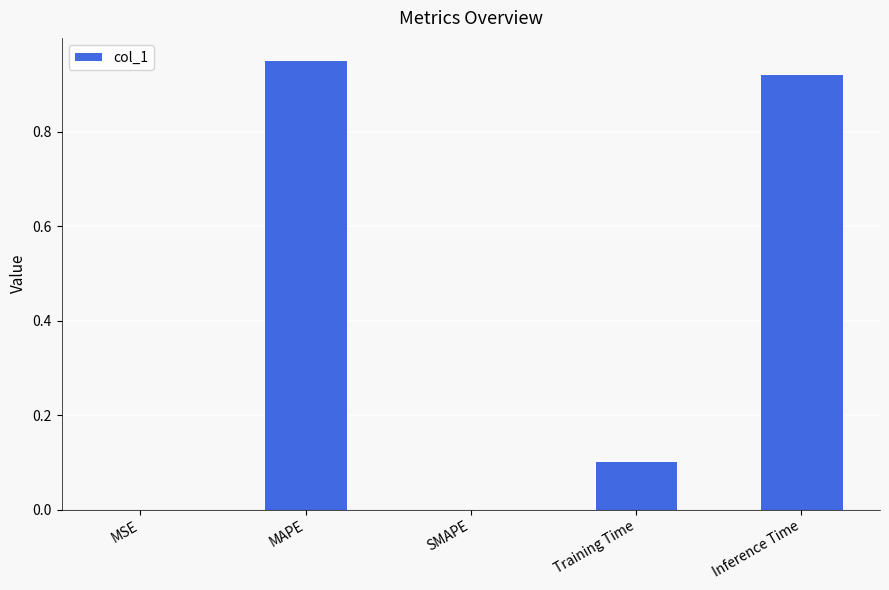

What is the sum of the values at Training Time and SMAPE?

0.1